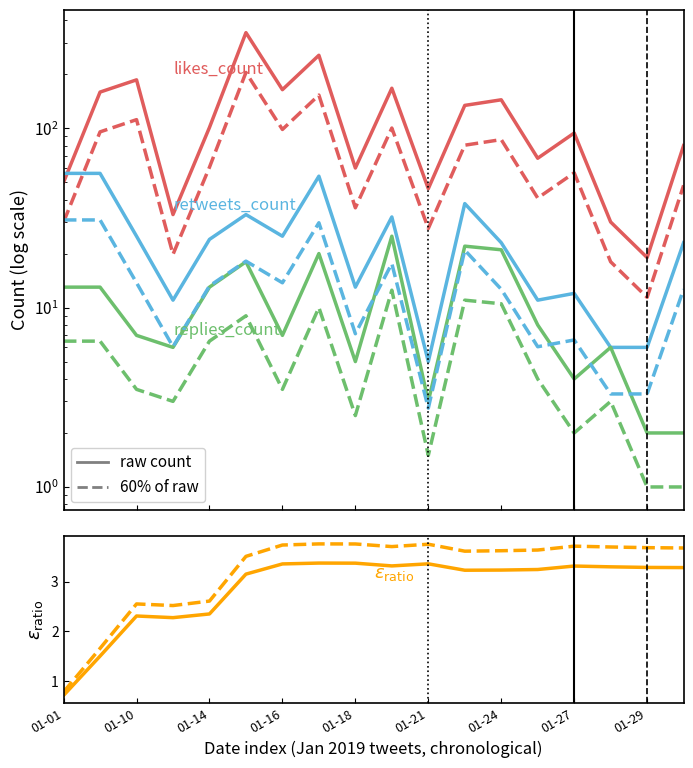

Between 2019-01-12 and 2019-01-31, which is larger?

2019-01-31